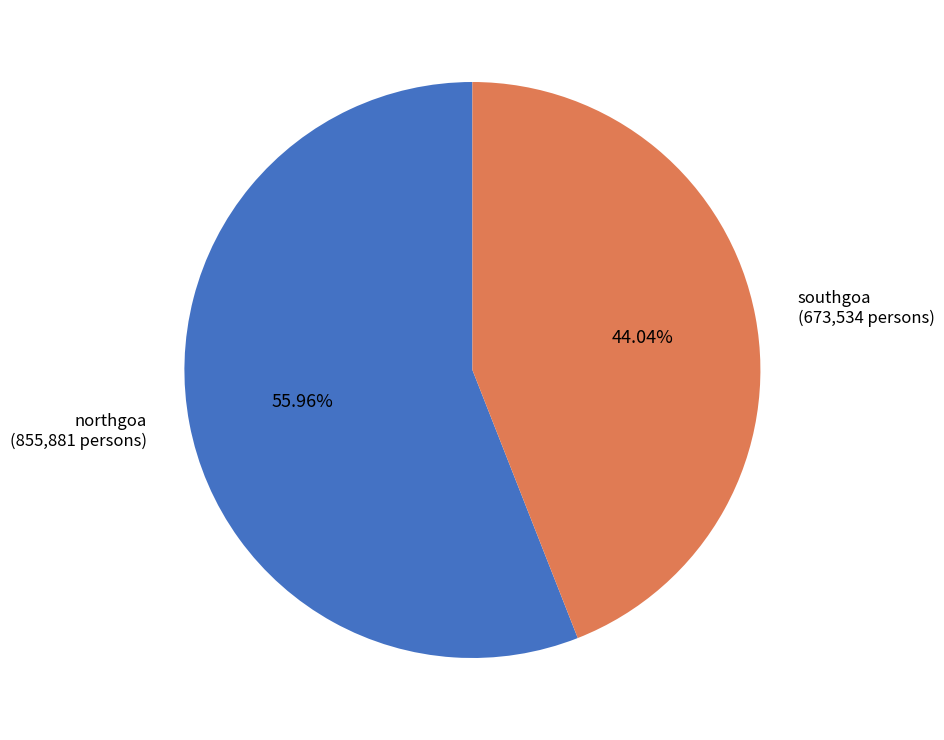

Count the number of slices in the pie.

2